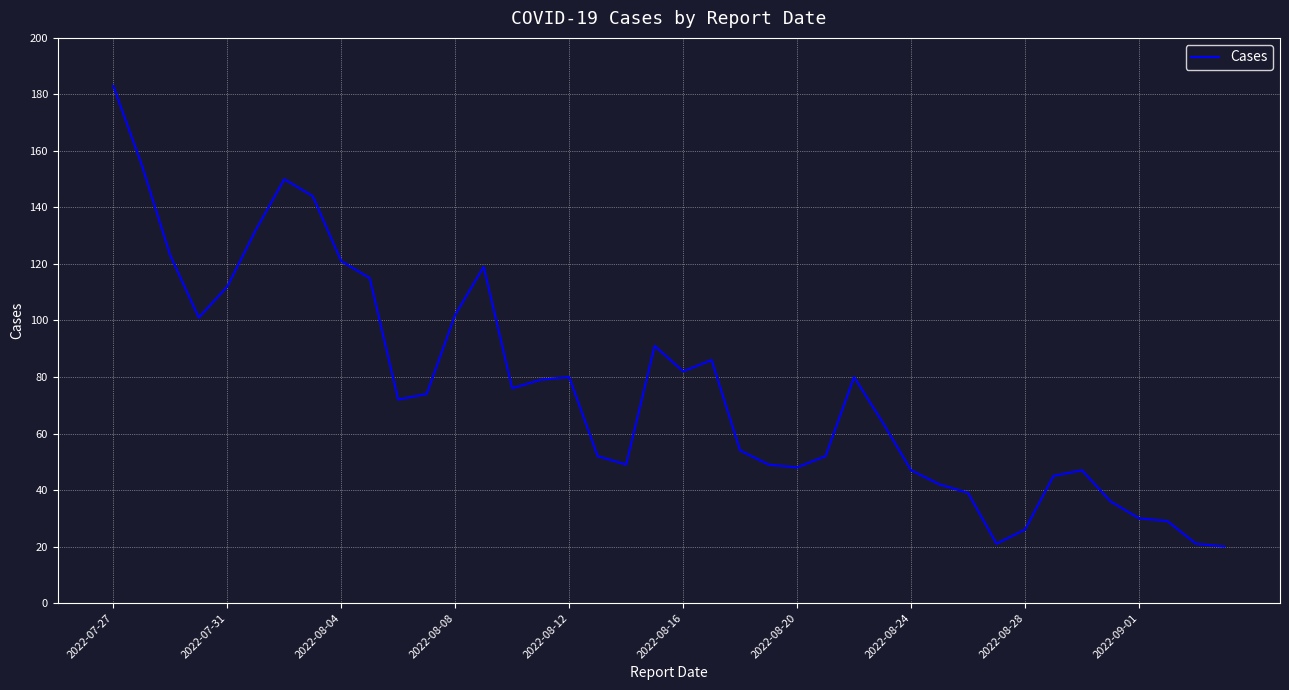

How many values are below 74?

20